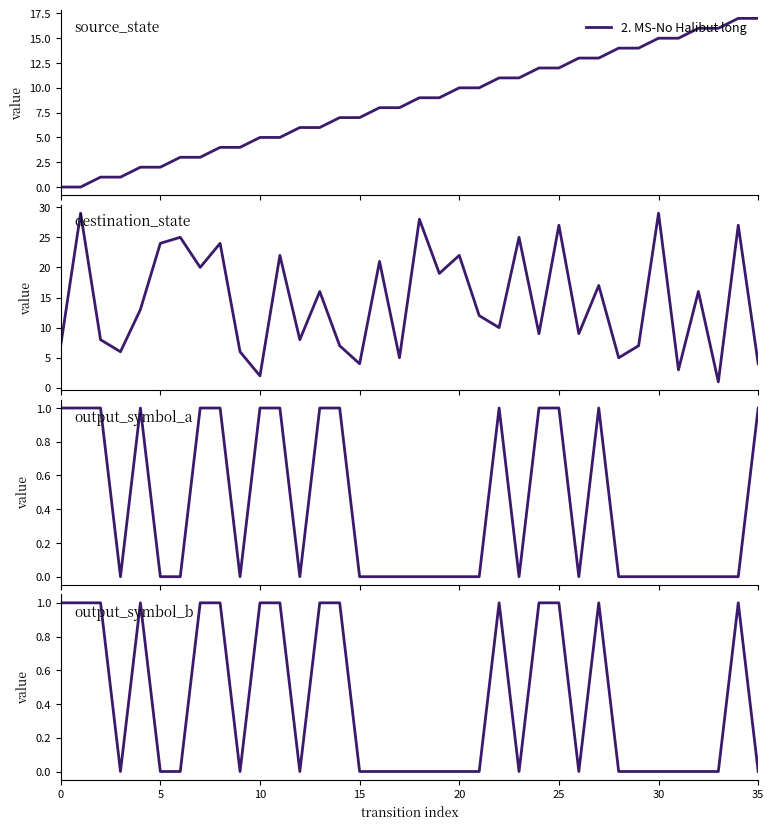

Which series changed the most between 15 and 23?

destination_state